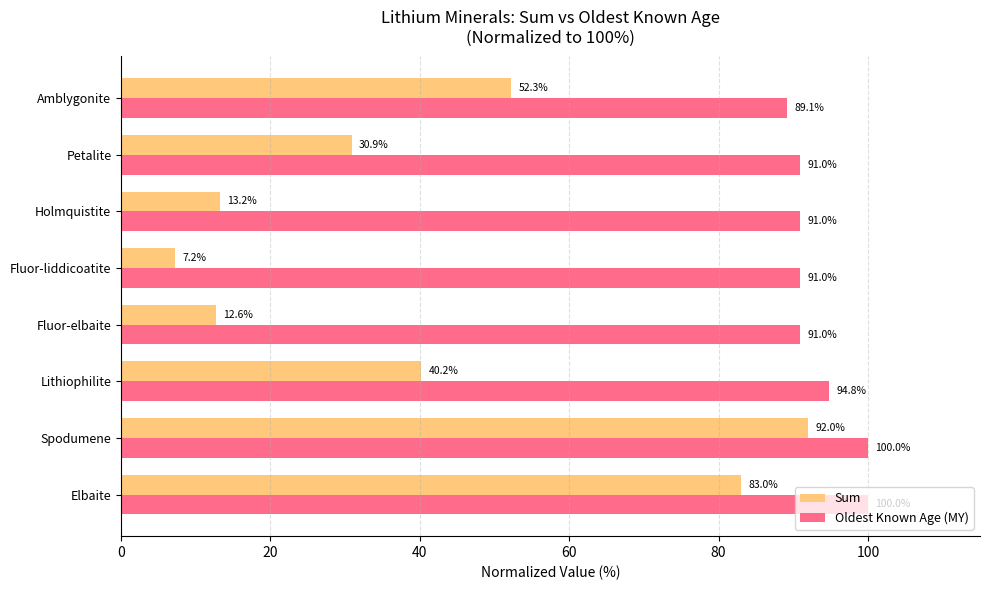

Which series has the widest spread of values?

Sum